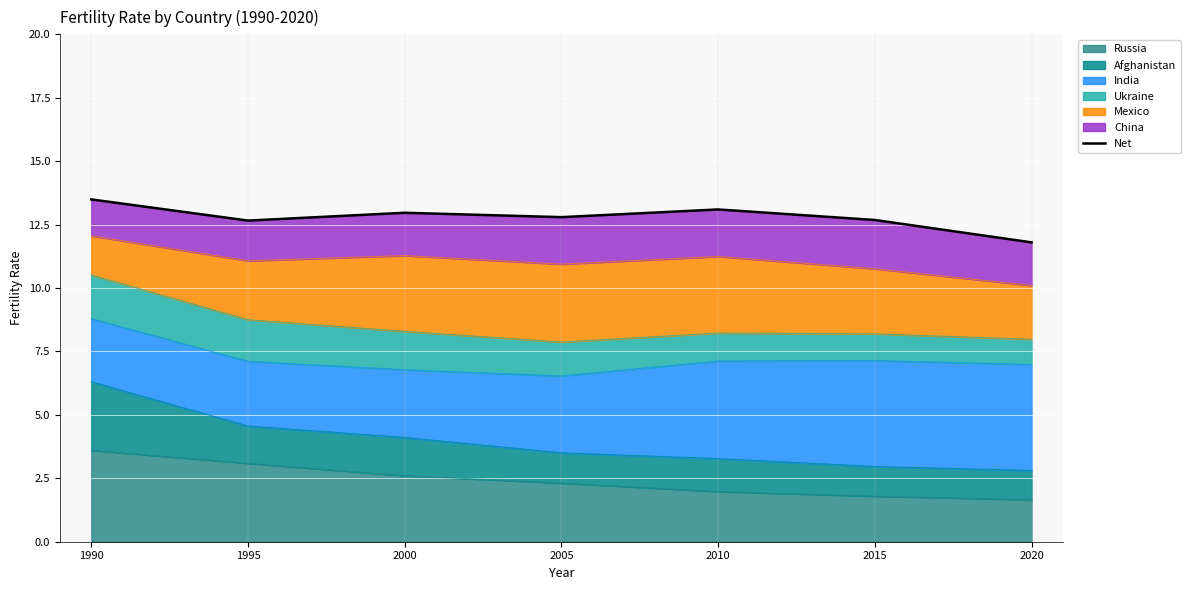

Is it true that Russia equals 3.6 at 2000?

False